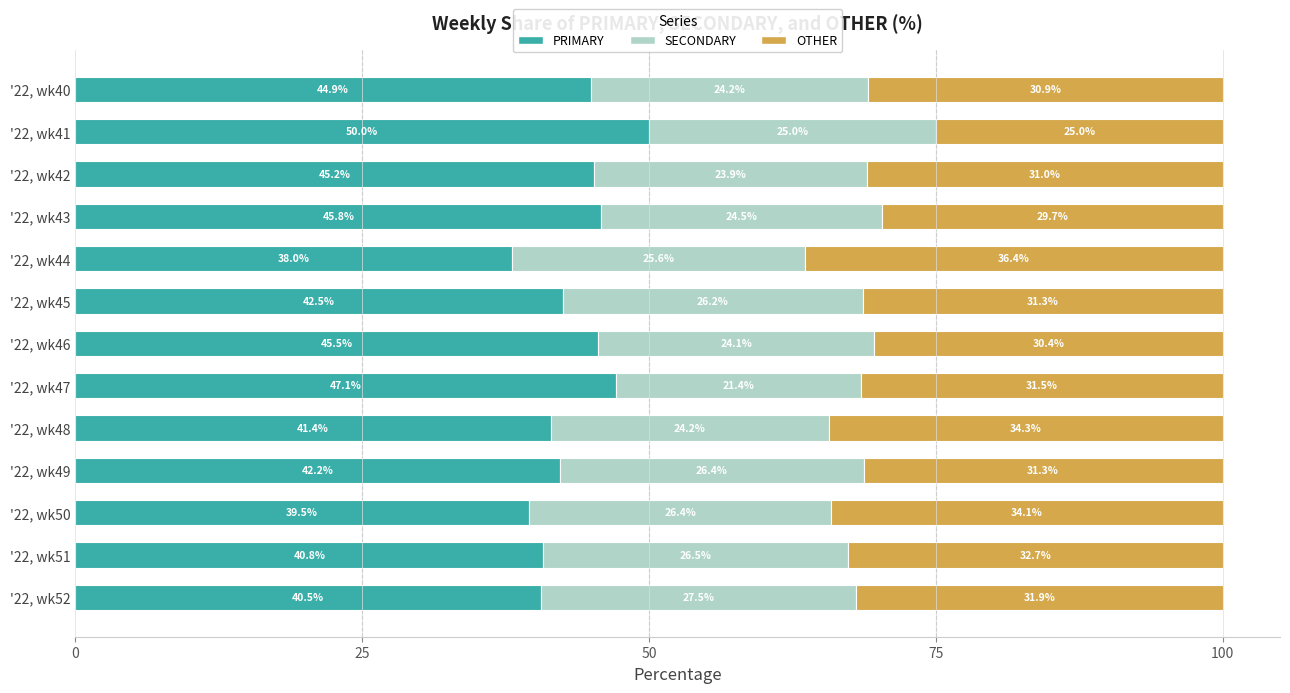

Rank the categories by PRIMARY value from lowest to highest.

'22, wk44, '22, wk50, '22, wk52, '22, wk51, '22, wk48, '22, wk49, '22, wk45, '22, wk40, '22, wk42, '22, wk46, '22, wk43, '22, wk47, '22, wk41